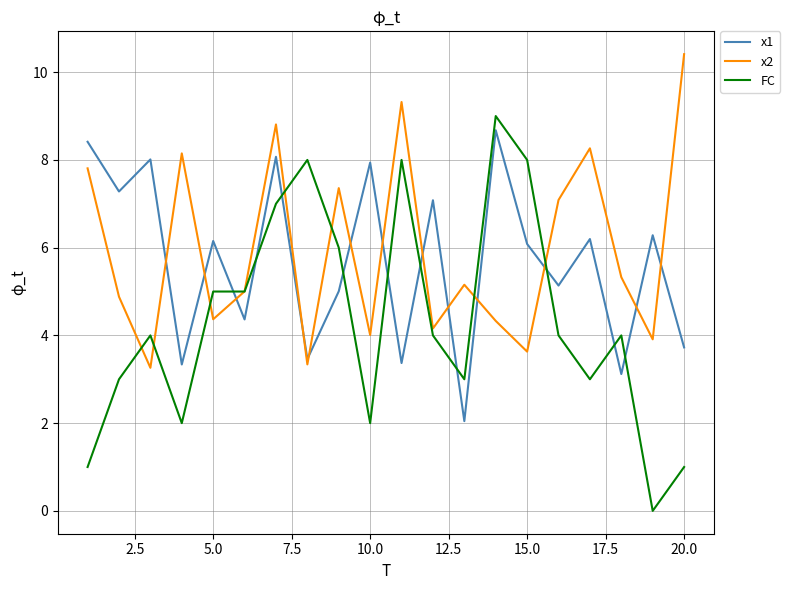

Which series has the widest spread of values?

FC